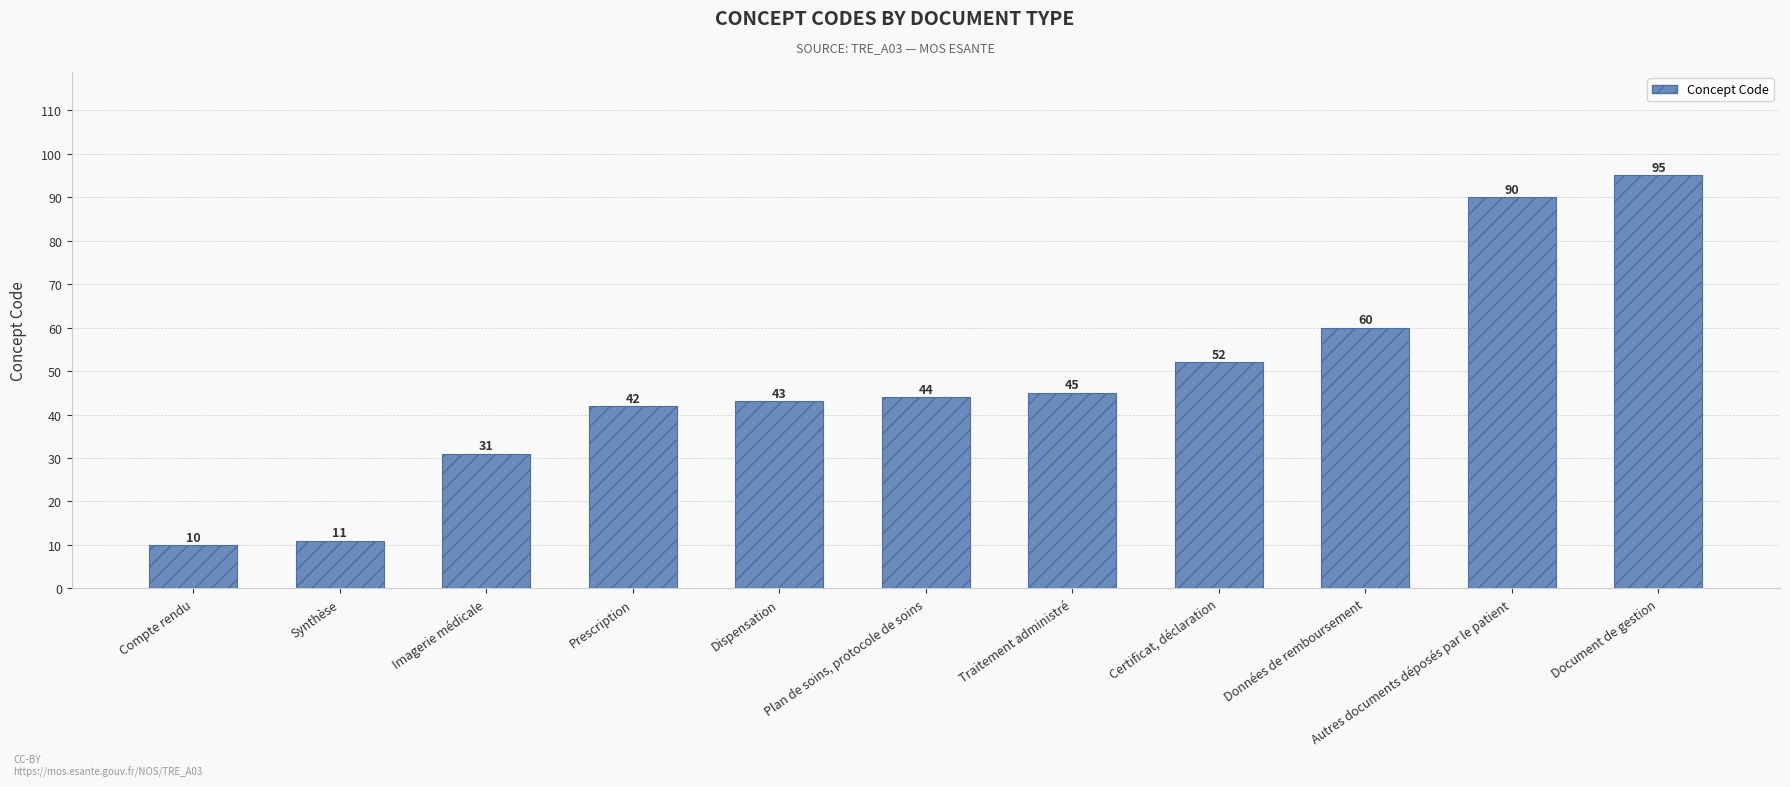

What is the label of the 10th bar from the left?

Autres documents déposés par le patient